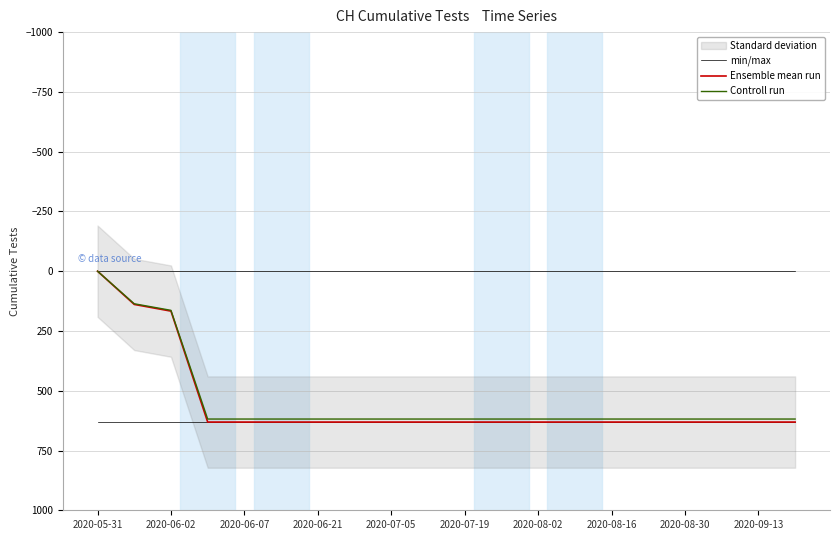

True or false: min/max and Ensemble mean run cross at least once.

False